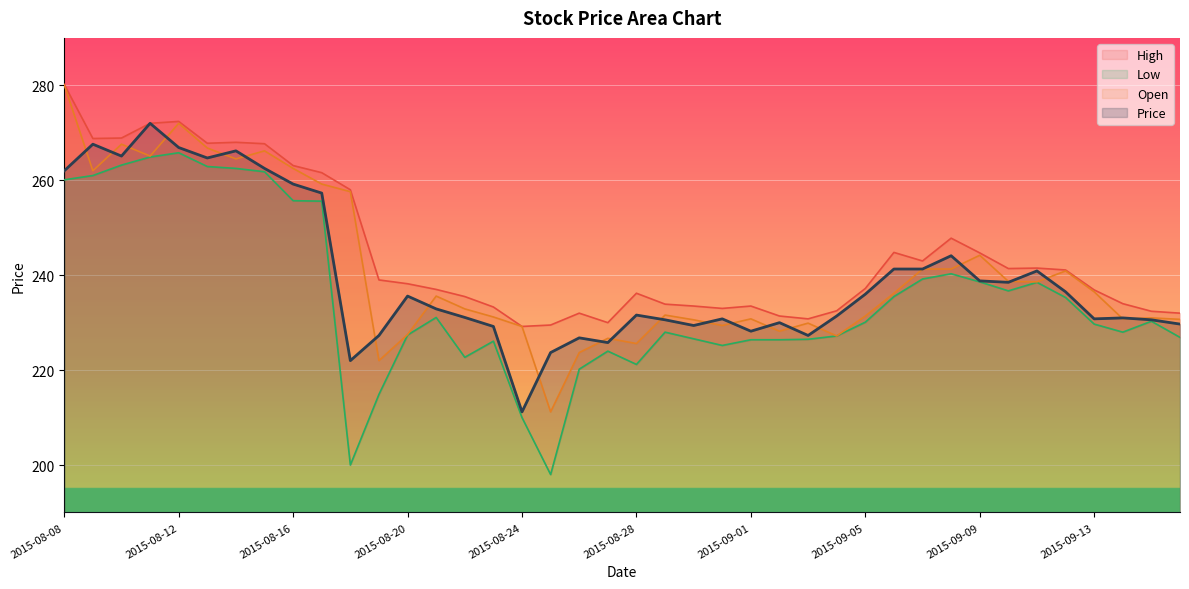

How many data points in Price are above 232?

20